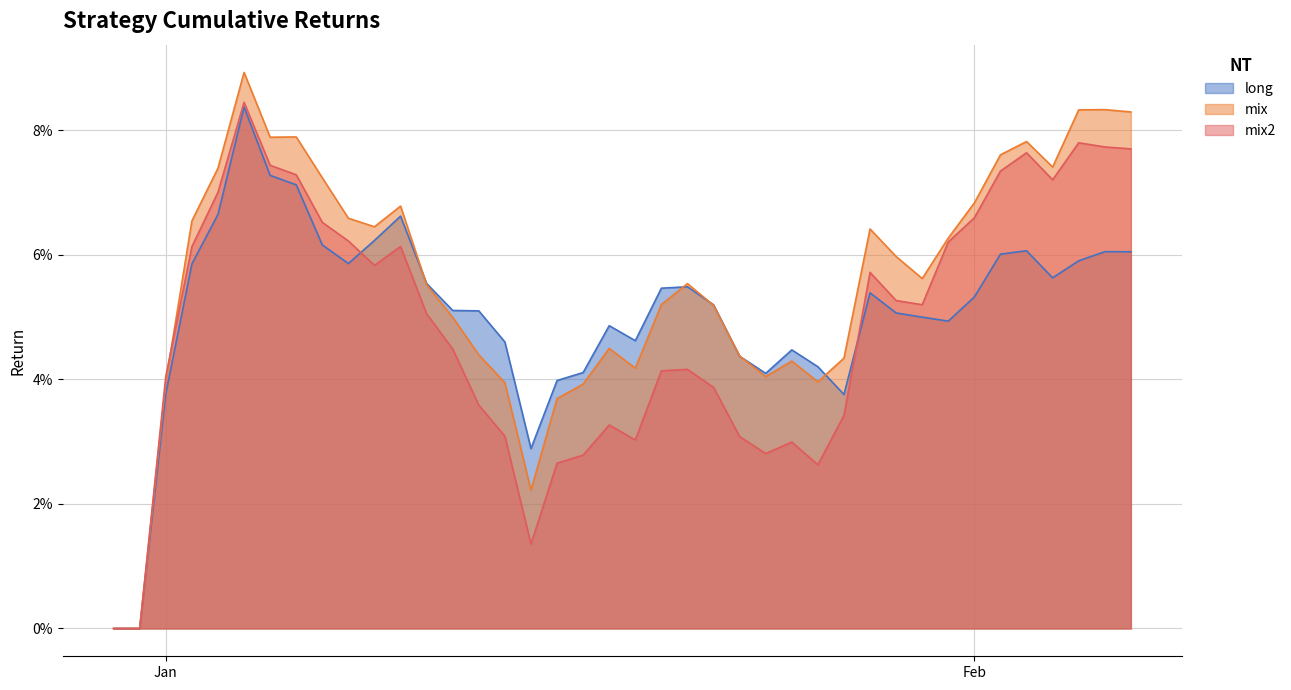

What is the highest value of the mix series?

0.1